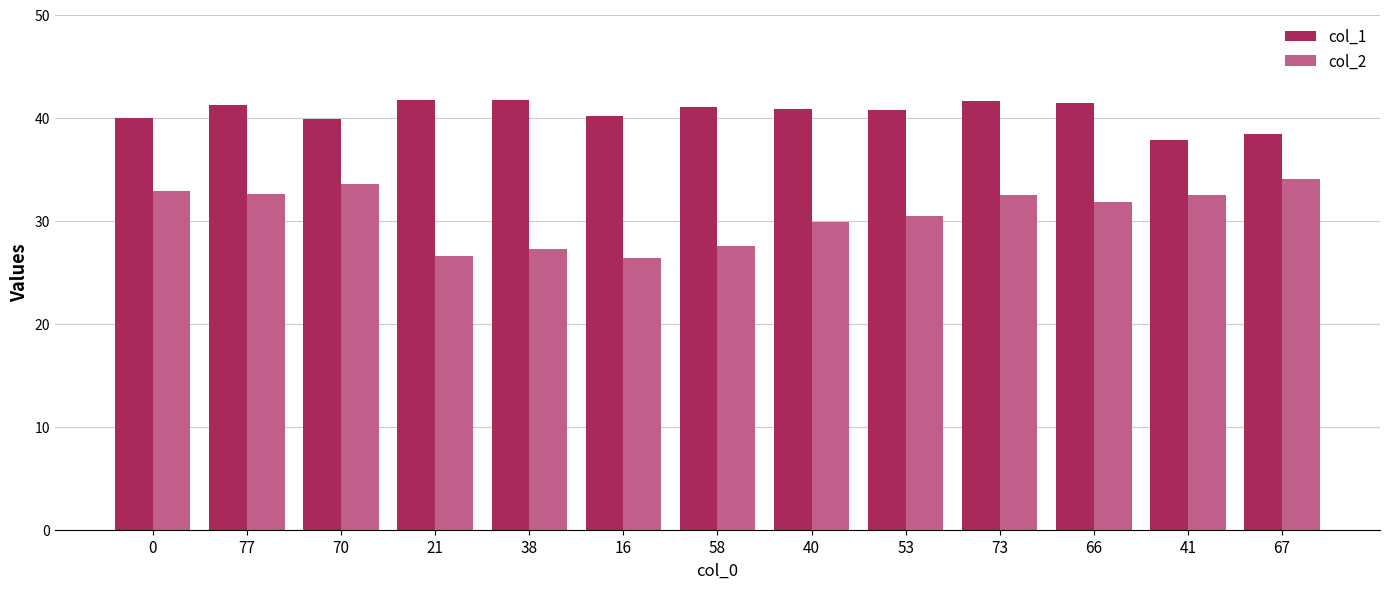

What is the smallest value displayed?

26.4